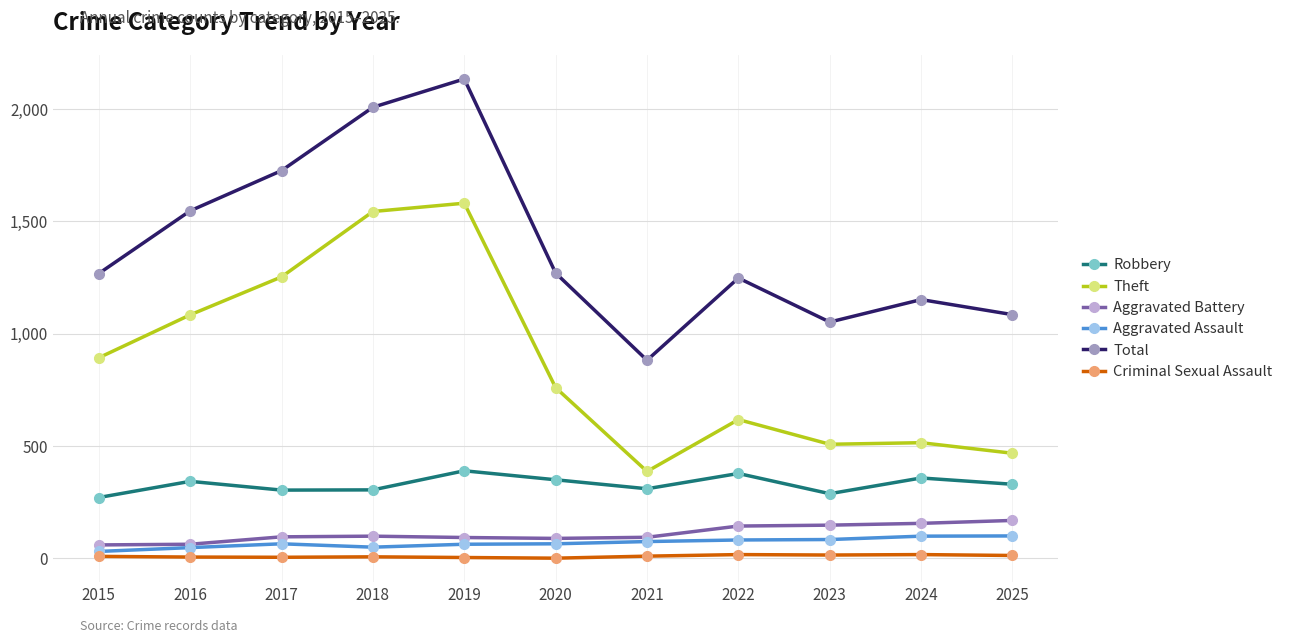

Where is the first local minimum for Theft?

2021